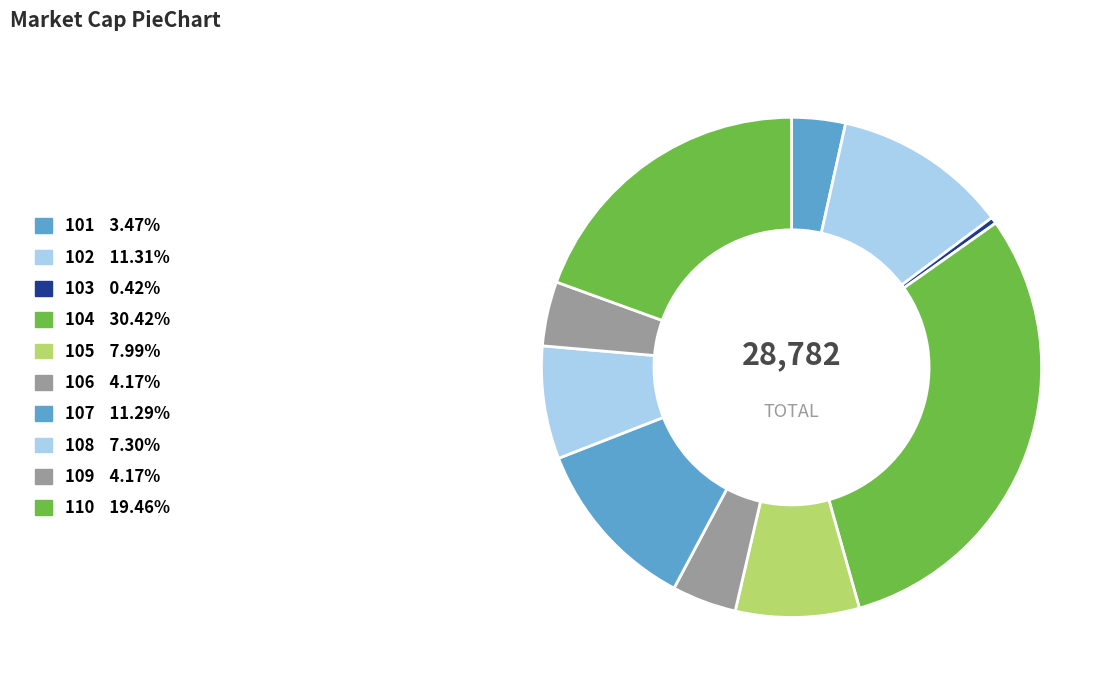

How many slices are in this pie chart?

10